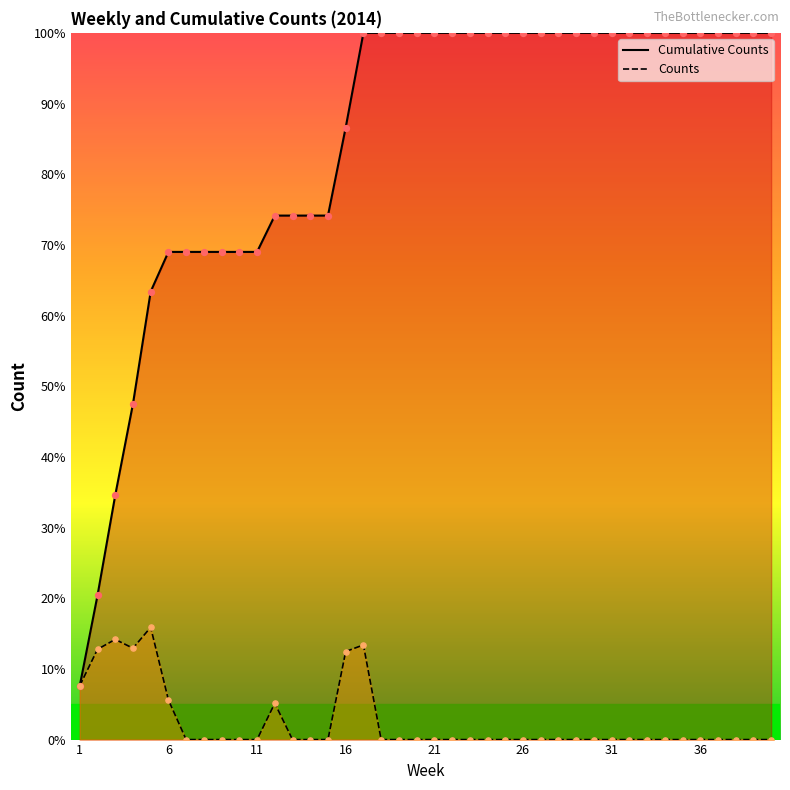

What is the total value across all series at 8?

69.0